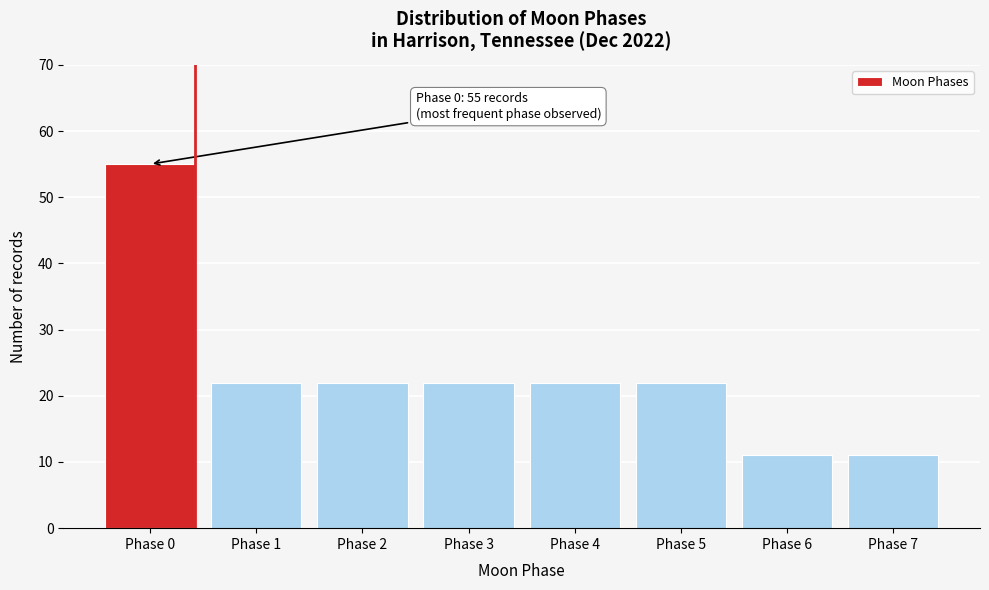

Reading left to right, list all the values displayed in this chart.

55	22	22	22	22	22	11	11